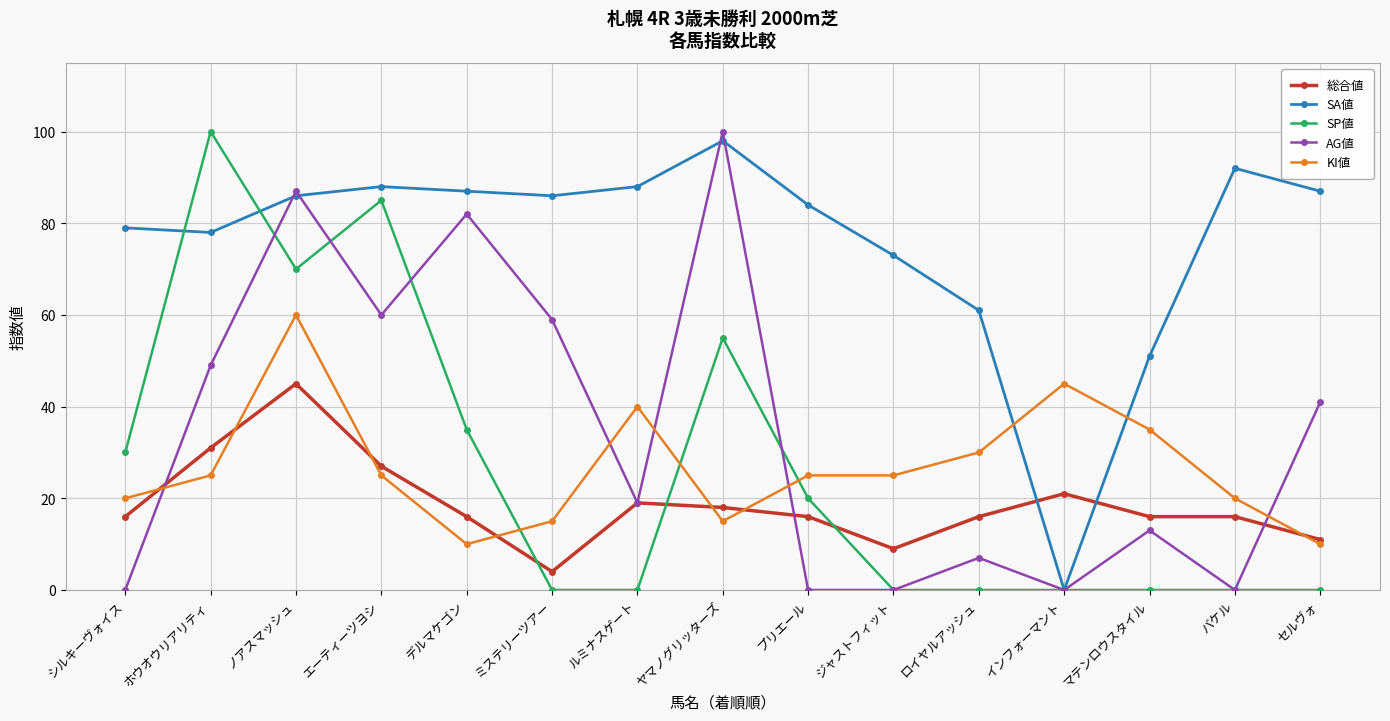

How many lines are shown in the chart?

5